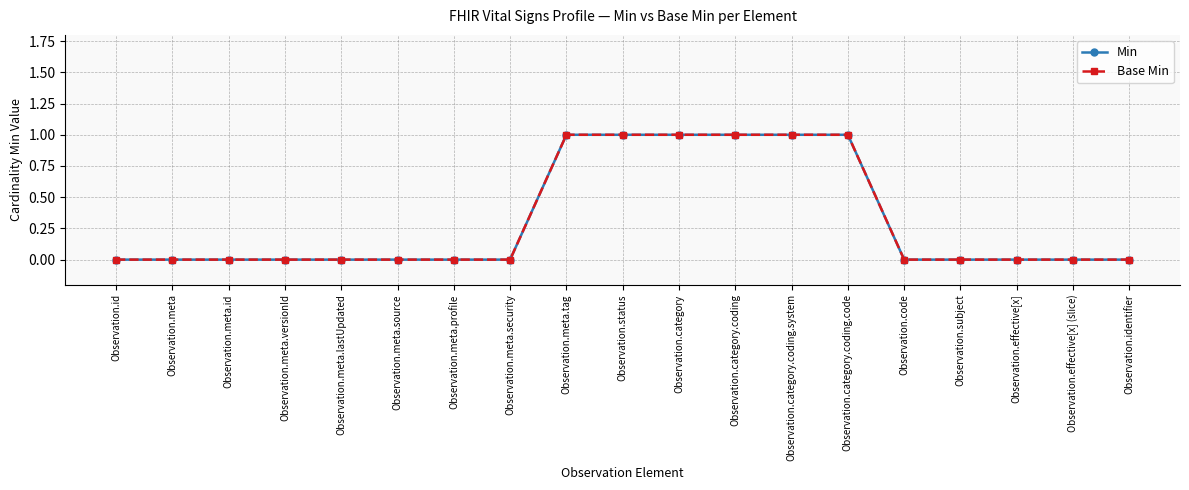

What is the label of the 5th point from the left?

Observation.meta.lastUpdated